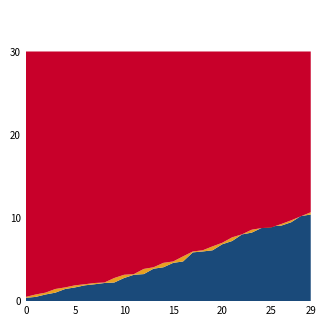

Reading left to right, transcribe all the data shown in this chart.

col_1: 0.4	0.5	0.8	1.0	1.5	1.6	1.9	2.0	2.2	2.2	2.8	3.2	3.2	3.9	4.1	4.6	4.8	5.9	6.0	6.1	6.8	7.2	8.0	8.2	8.8	9.0	9.1	9.5	10.2	10.4
col_2: 0.5	0.8	1.0	1.5	1.6	1.9	2.0	2.2	2.2	2.8	3.2	3.2	3.9	4.1	4.6	4.8	5.4	6.0	6.1	6.6	7.0	7.7	8.0	8.6	8.8	8.9	9.3	9.7	10.2	10.7
col_4: 30.0	30.0	30.0	30.0	30.0	30.0	30.0	30.0	30.0	30.0	30.0	30.0	30.0	30.0	30.0	30.0	30.0	30.0	30.0	30.0	30.0	30.0	30.0	30.0	30.0	30.0	30.0	30.0	30.0	30.0